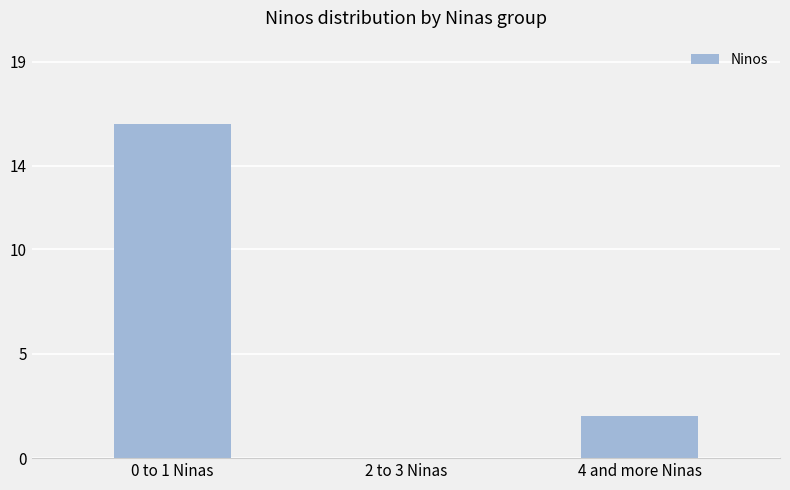

True or false: the data shows 0 at 2 to 3 Ninas.

True